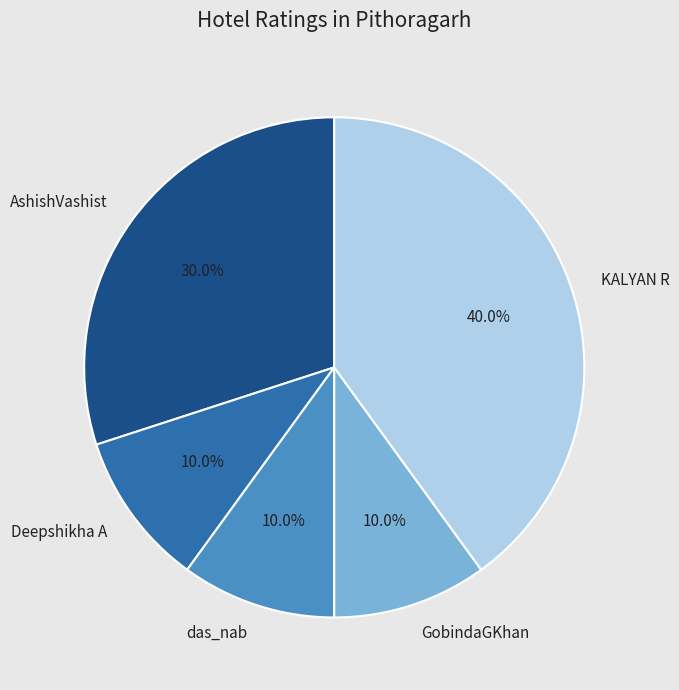

What portion of the pie excludes GobindaGKhan?

90.0%